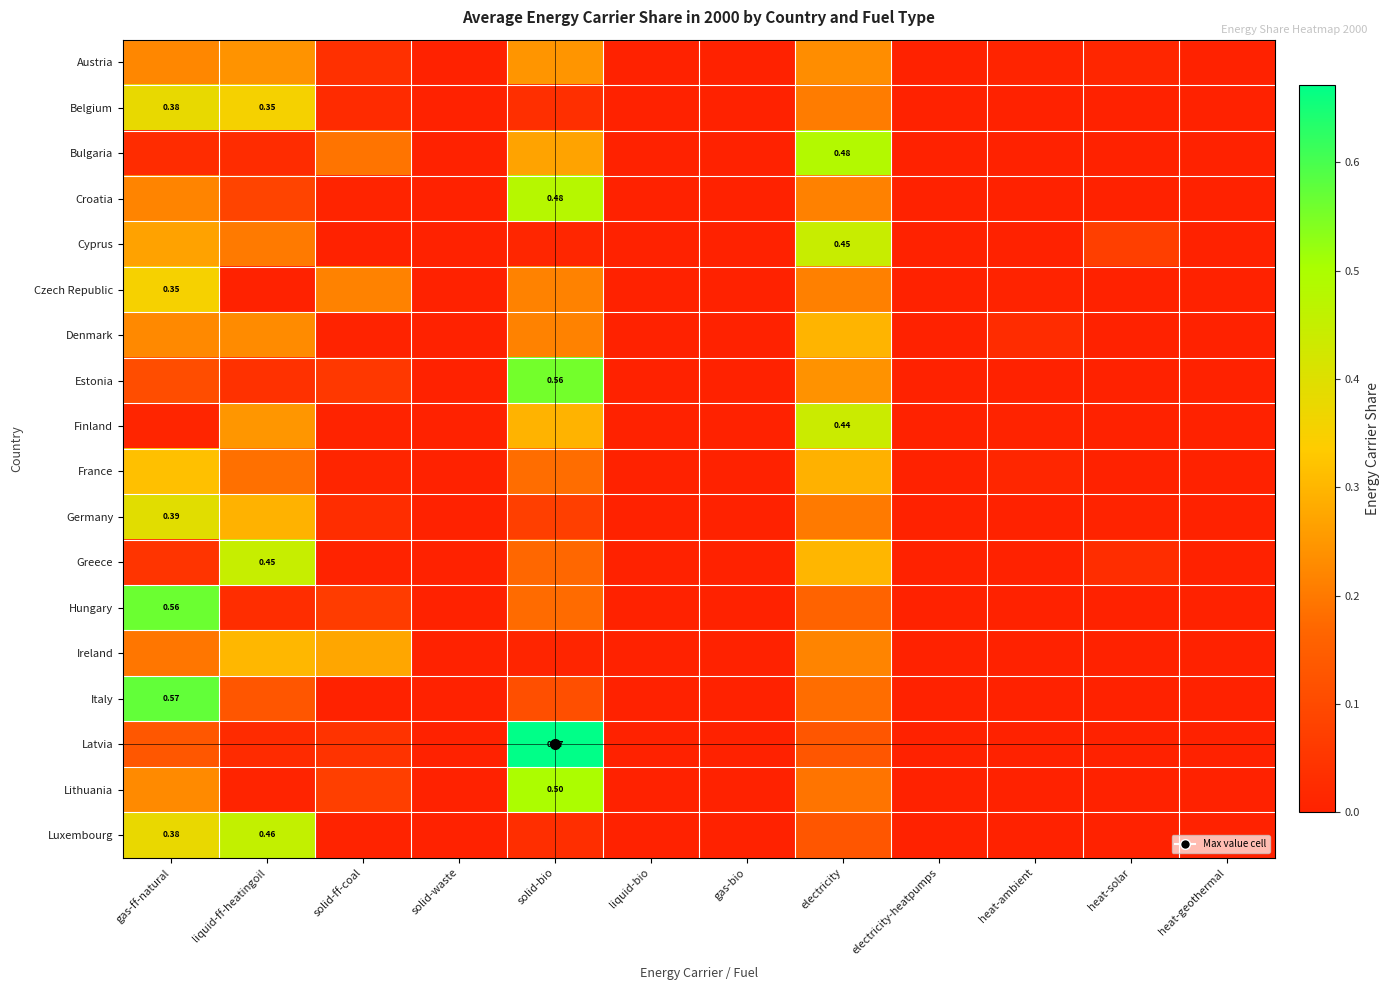

Is the value of Austria at heat-ambient greater than the value of Bulgaria at heat-ambient?

Yes